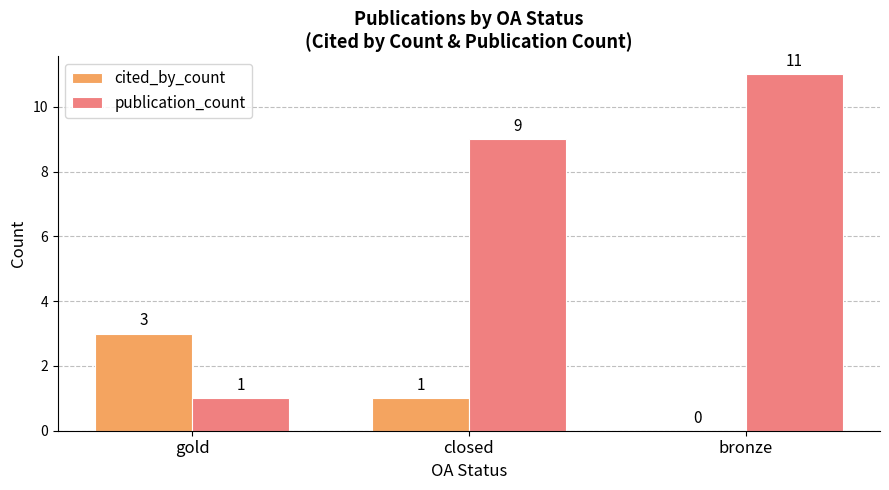

How many distinct data groups are displayed?

2